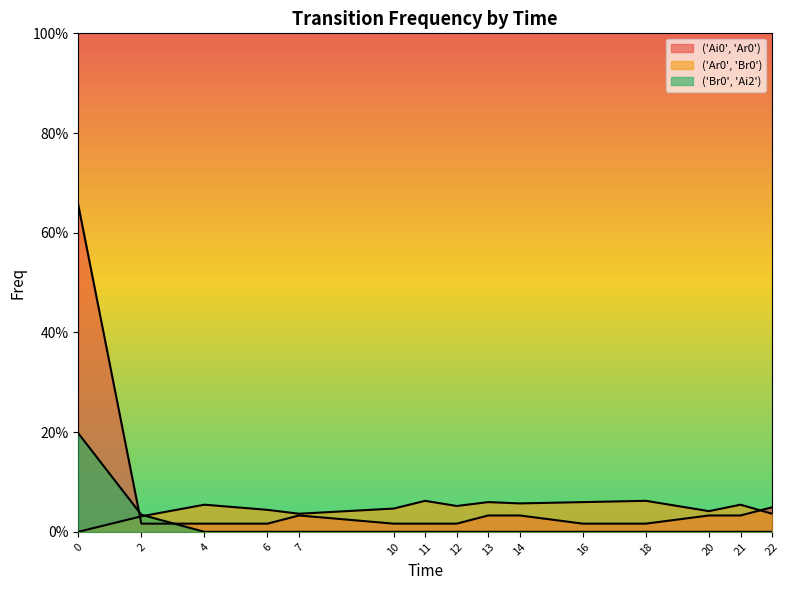

What is the maximum value shown in the chart?

0.7